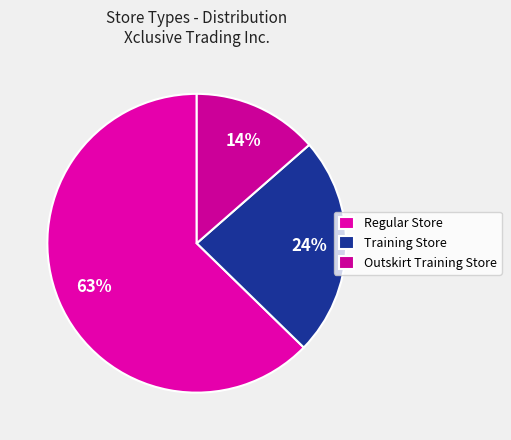

Is the sum of Training Store and Outskirt Training Store greater than half?

No